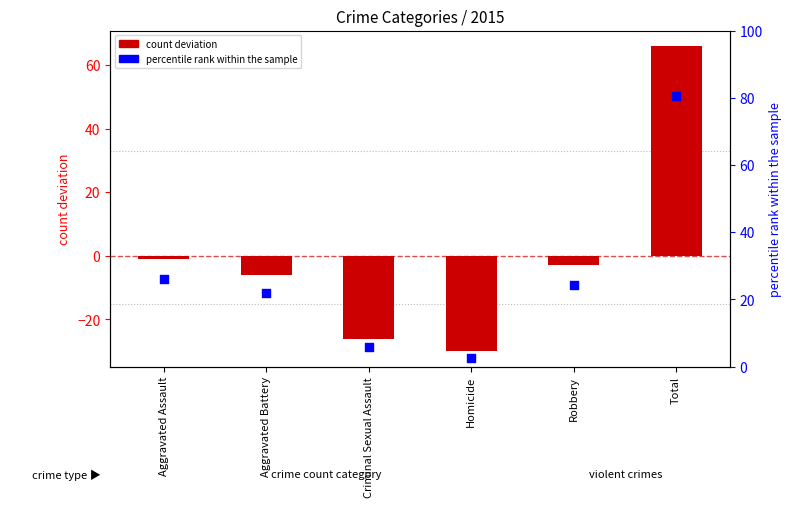

Is the value of percentile rank within the sample at Aggravated Assault greater than the value of count deviation at Aggravated Assault?

Yes